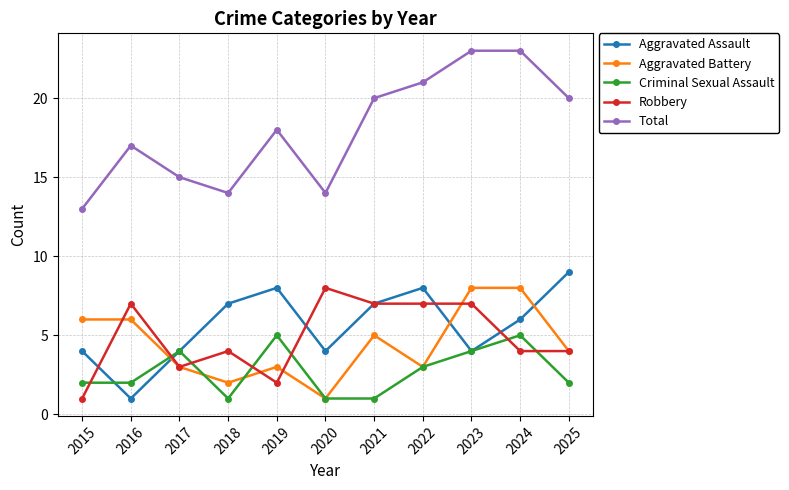

How many lines are shown in the chart?

5